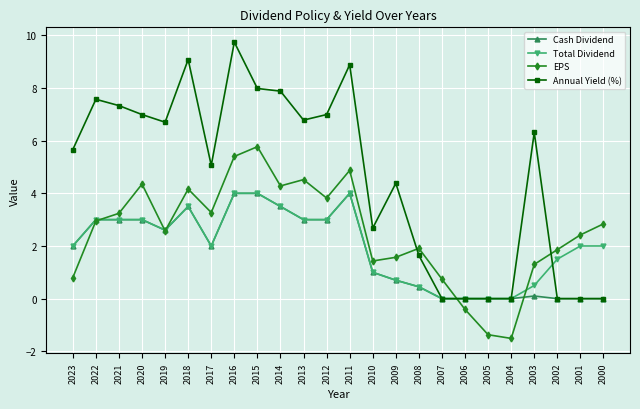

What is the maximum value for Cash Dividend?

4.0